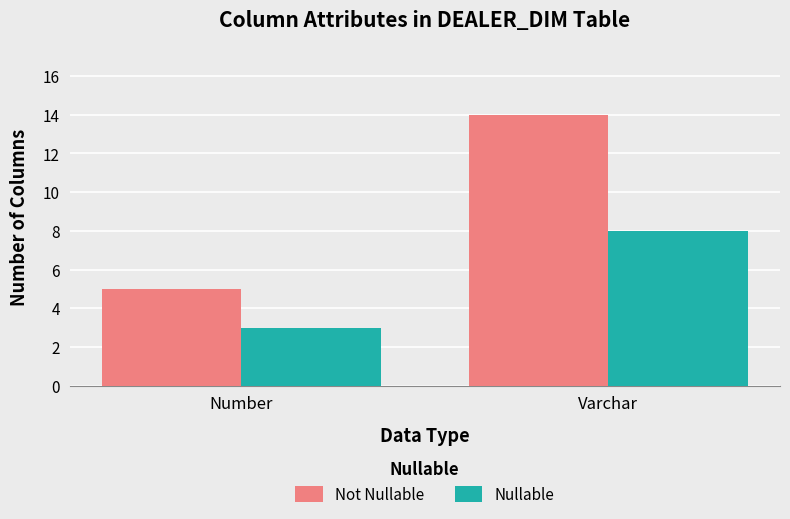

How many series are shown in this chart?

2